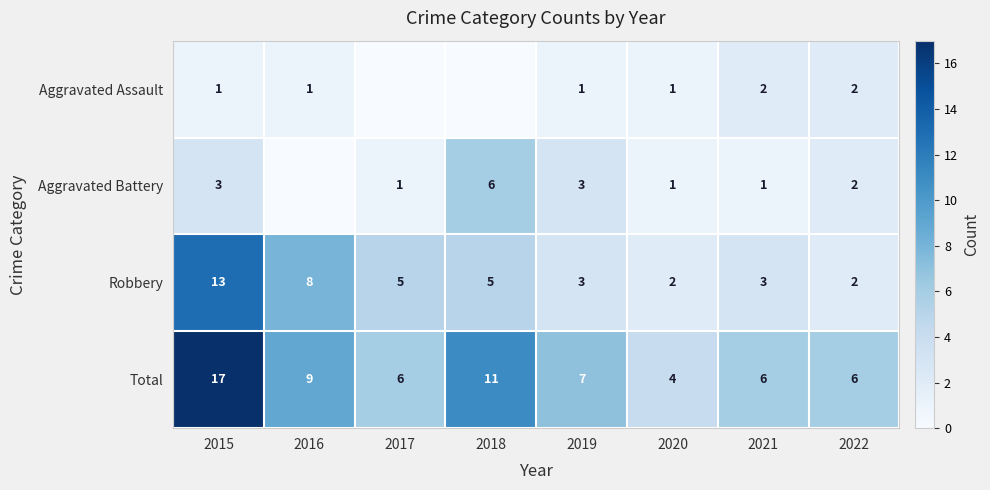

What is the sum of the Aggravated Battery values at 2017 and 2019?

4